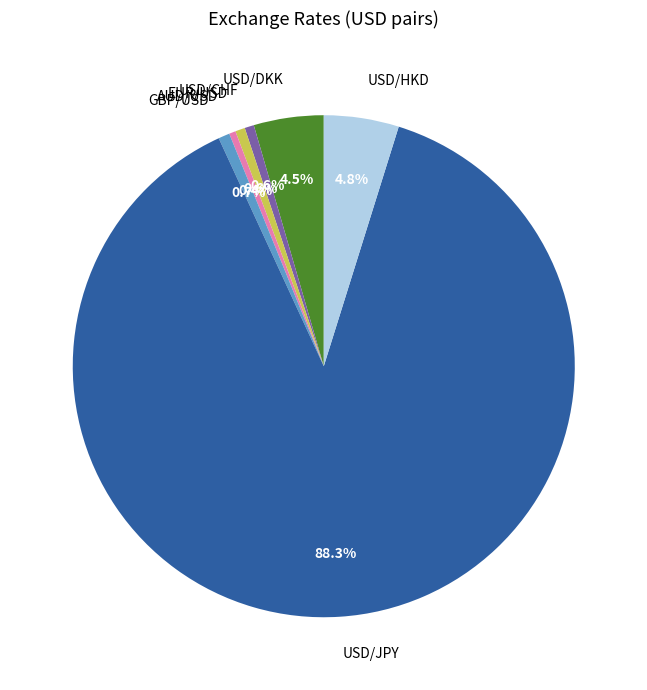

To the nearest percent, what is the difference between the USD/CHF and USD/JPY slice percentages?

88%